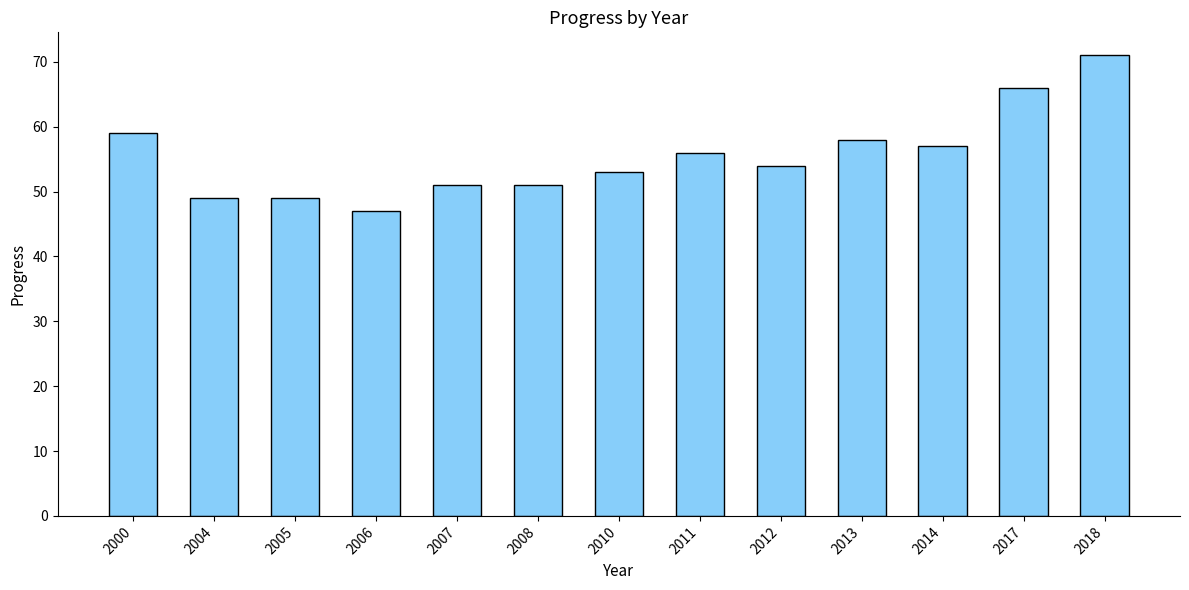

What is the change in value from 2007 to 2012?

+3